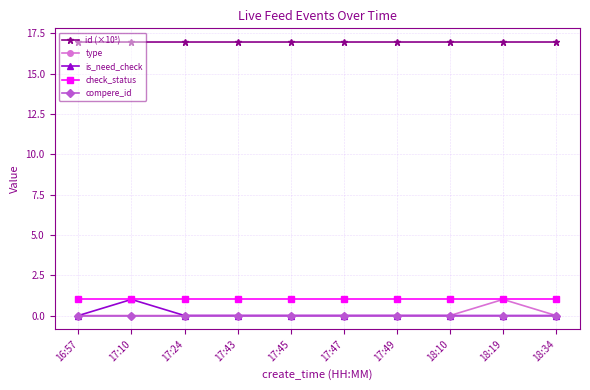

What is the label of the 1st point from the left?

16:57